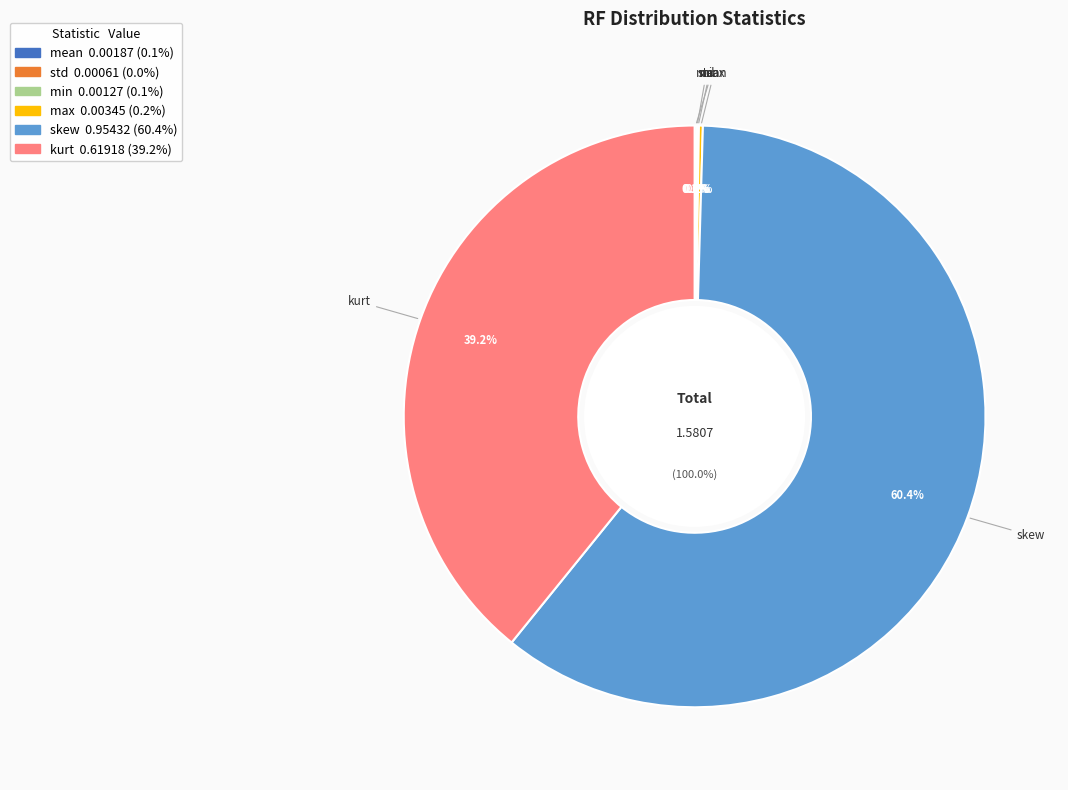

Combined, what portion of the pie is kurt and mean?

39.3%